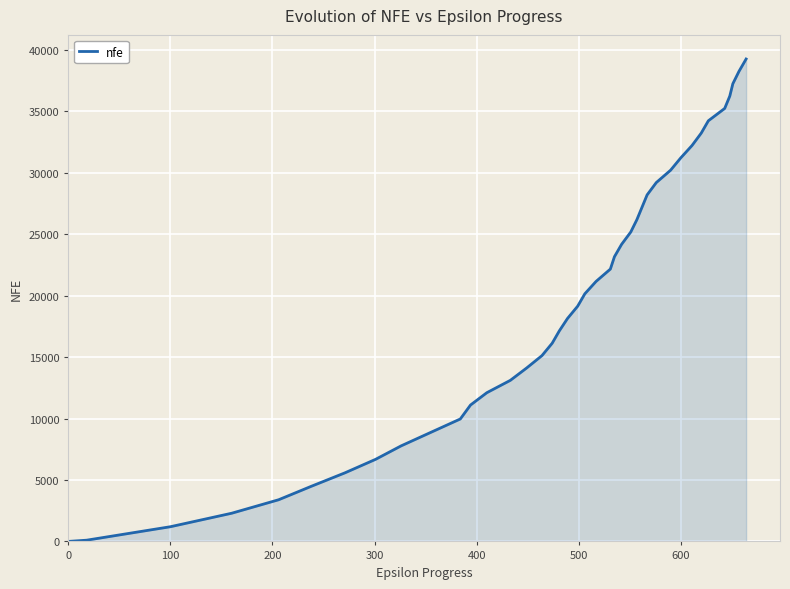

What is the maximum value shown in the chart?

39260